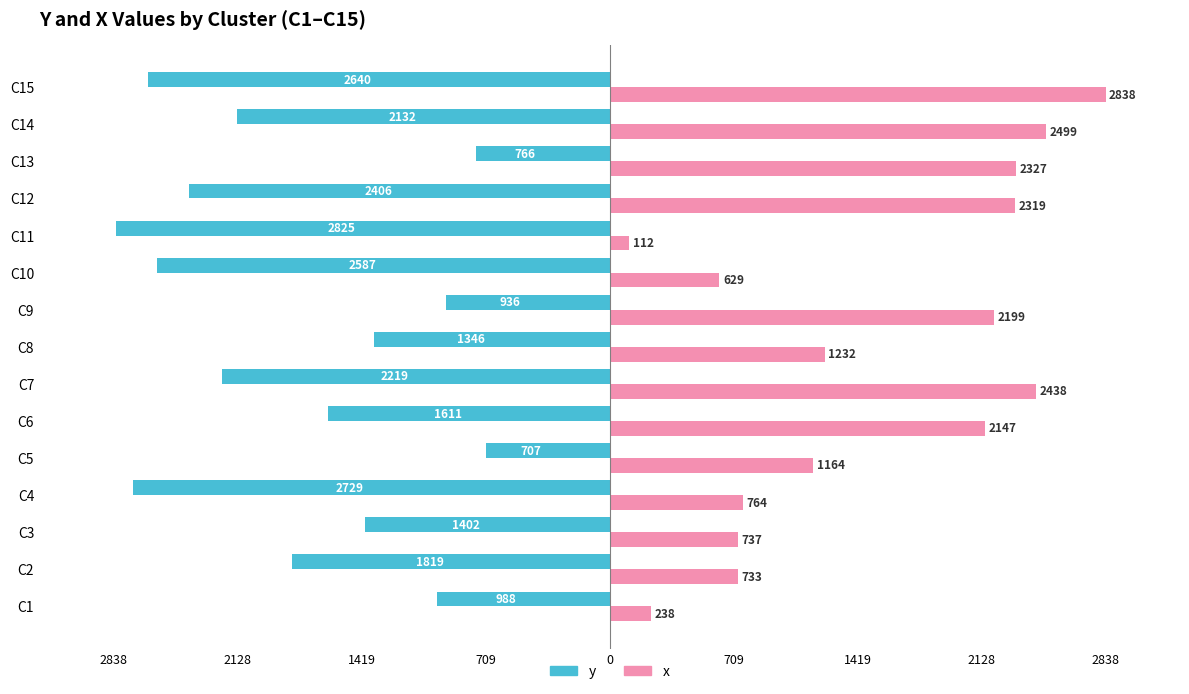

What are all the series names shown in the legend?

y, x